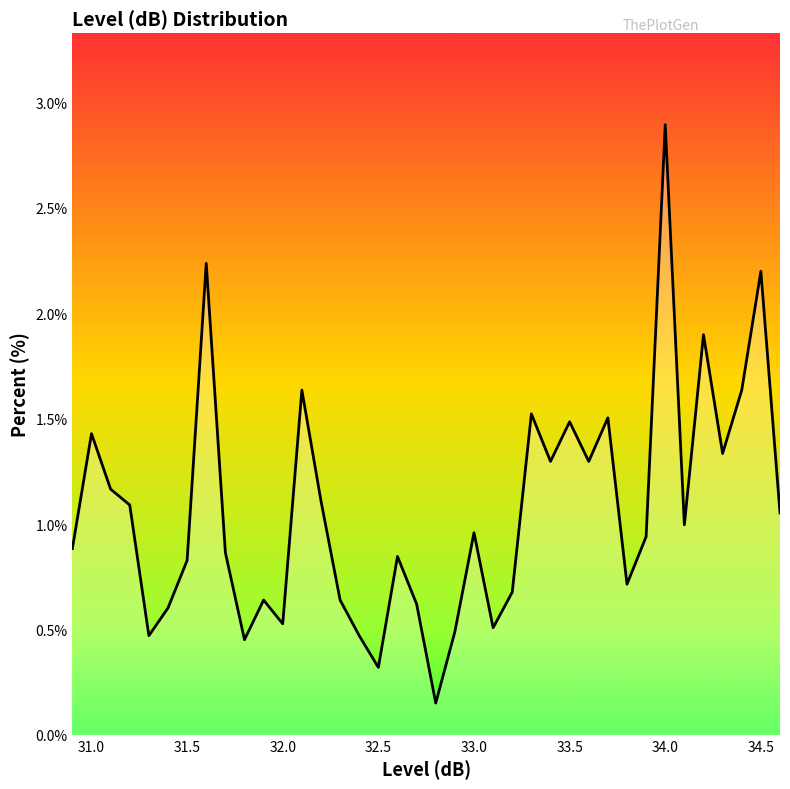

What is the difference between the maximum and minimum values?

2.7